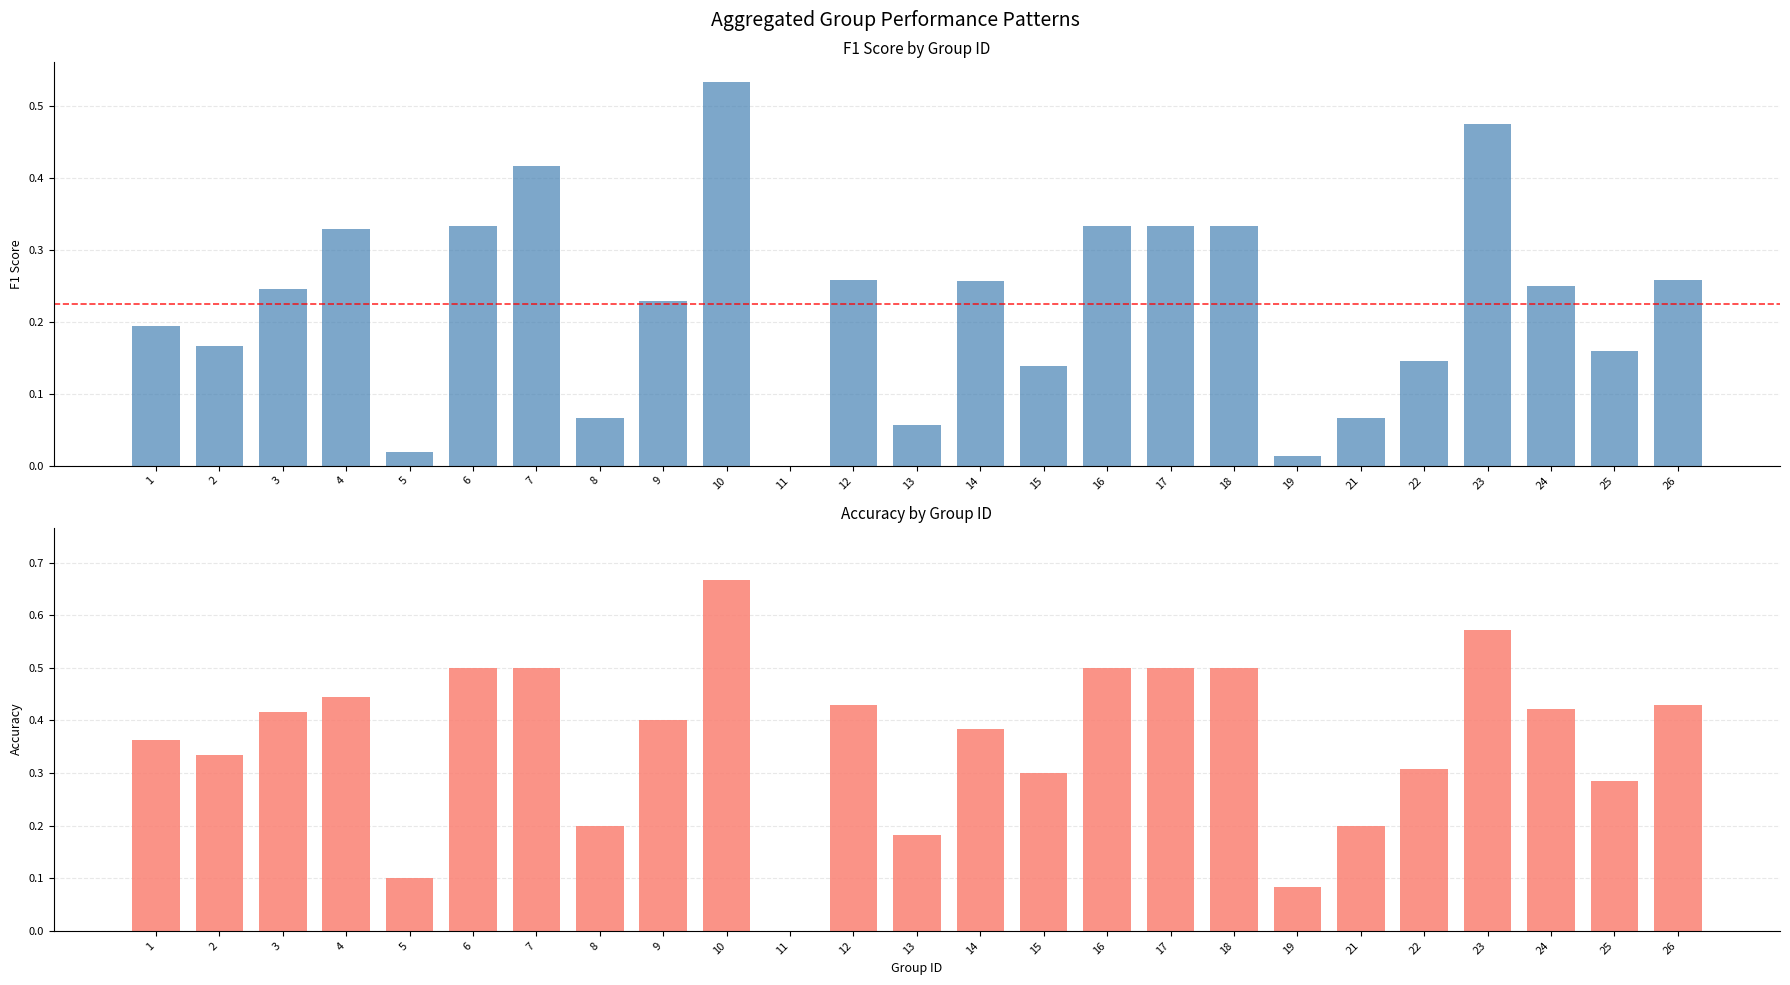

The value of accuracy at 25 is 0.3. True or false?

True